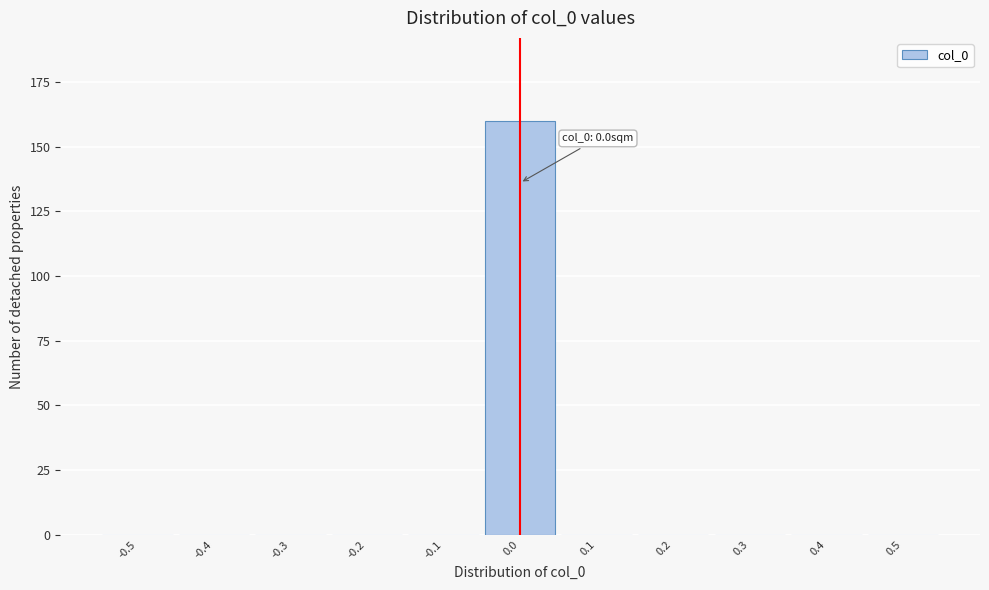

Reading left to right, list all the values displayed in this chart.

-0.5=0	-0.4=0	-0.3=0	-0.2=0	-0.1=0	0.0=160	0.1=0	0.2=0	0.3=0	0.4=0	0.5=0